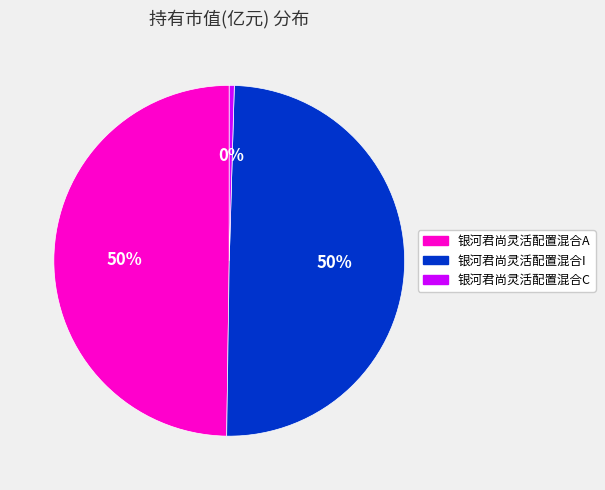

Does 银河君尚灵活配置混合C represent more than half of the total?

No